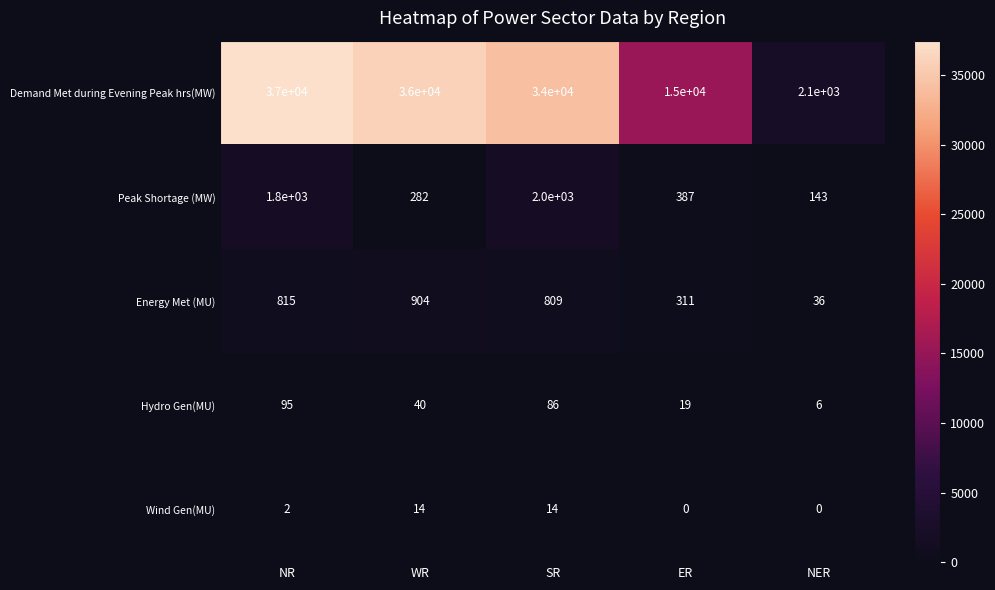

Reading right to left, transcribe all the data shown in this chart.

Demand Met during Evening Peak hrs(MW): NER=2100	ER=15000	SR=34000	WR=36000	NR=37000
Peak Shortage (MW): NER=143	ER=387	SR=2000	WR=282	NR=1800
Energy Met (MU): NER=36	ER=311	SR=809	WR=904	NR=815
Hydro Gen(MU): NER=6	ER=19	SR=86	WR=40	NR=95
Wind Gen(MU): NER=0	ER=0	SR=14	WR=14	NR=2